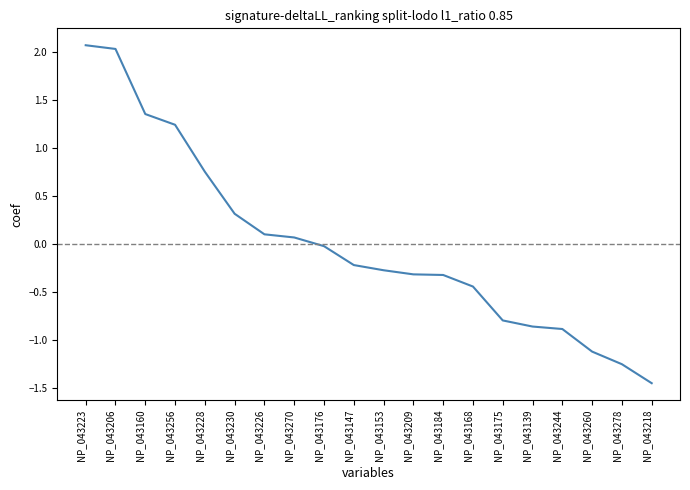

At which category does the chart reach its minimum across all series?

NP_043218